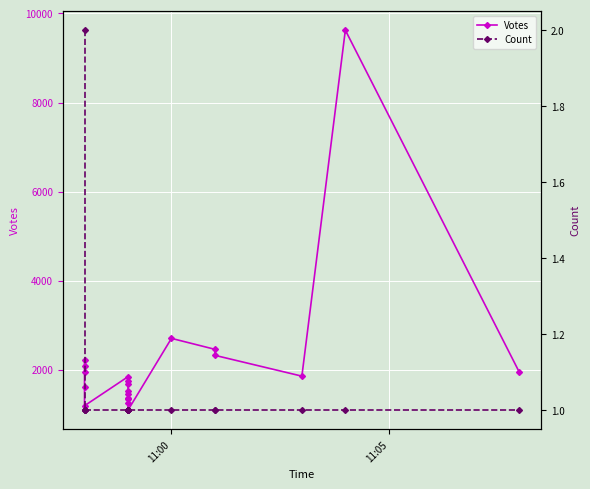

How many lines are shown in the chart?

2